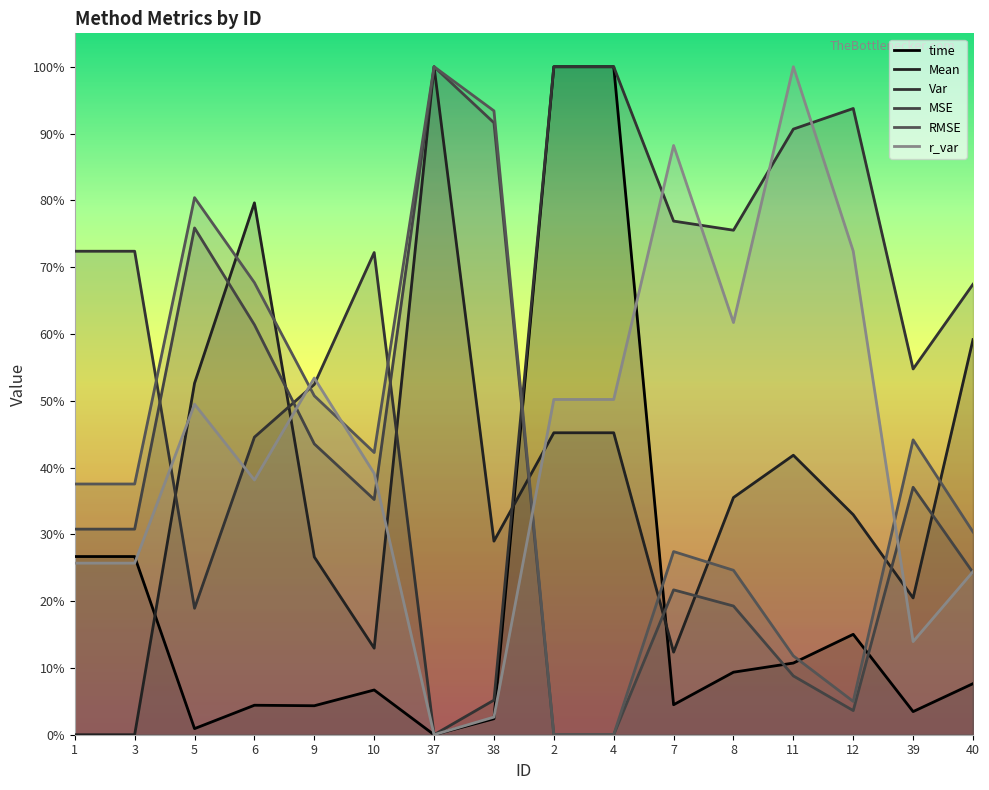

True or false: r_var has a value of -0.6 at 37.

False